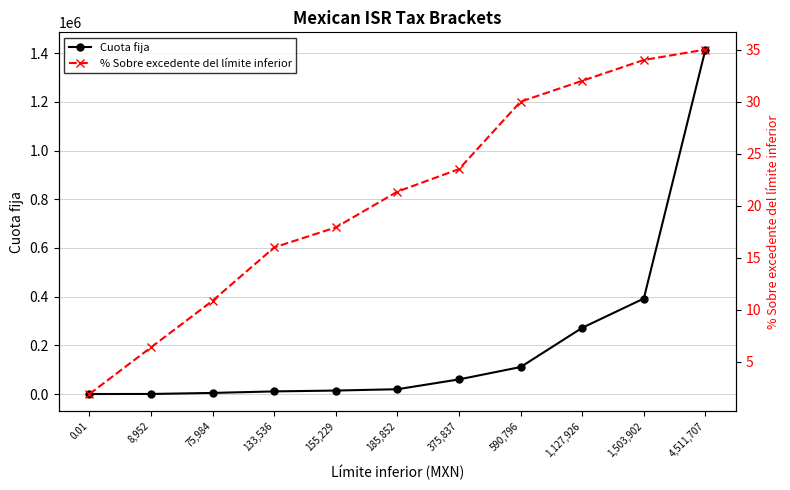

How many times do Cuota fija and % Sobre excedente del límite inferior cross each other?

1